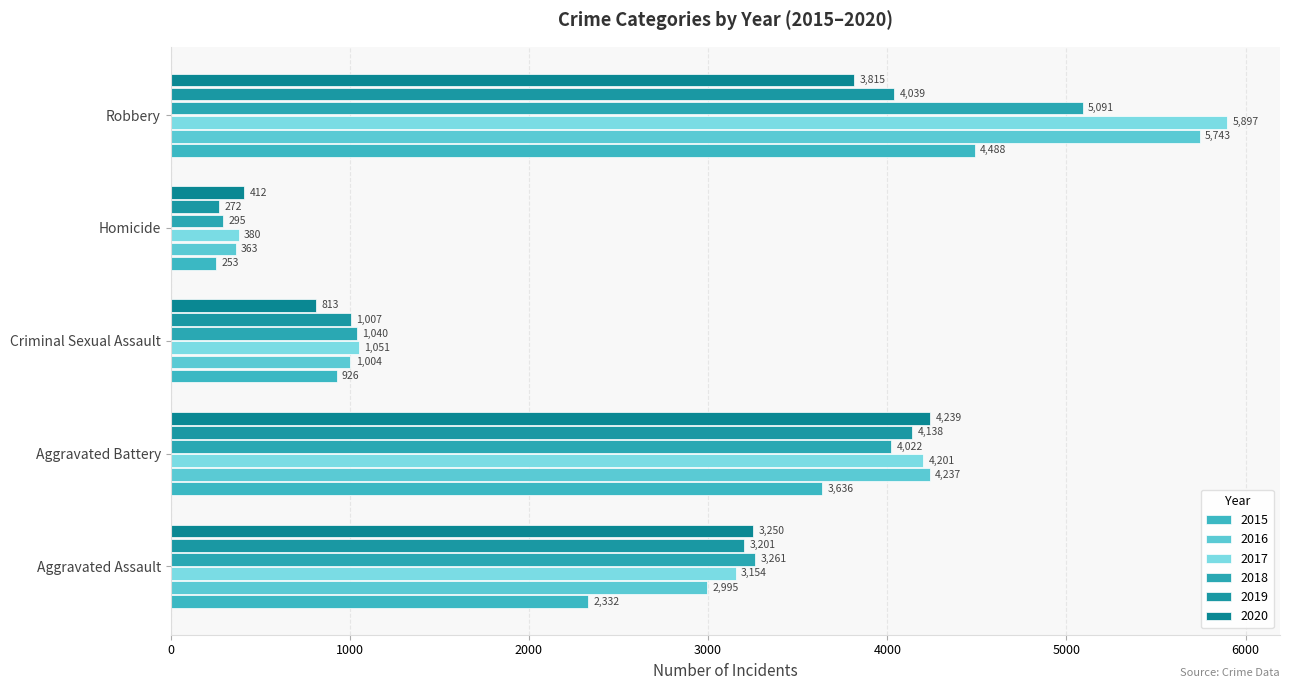

Is the value of 2016 at Homicide greater than the value of 2020 at Robbery?

No